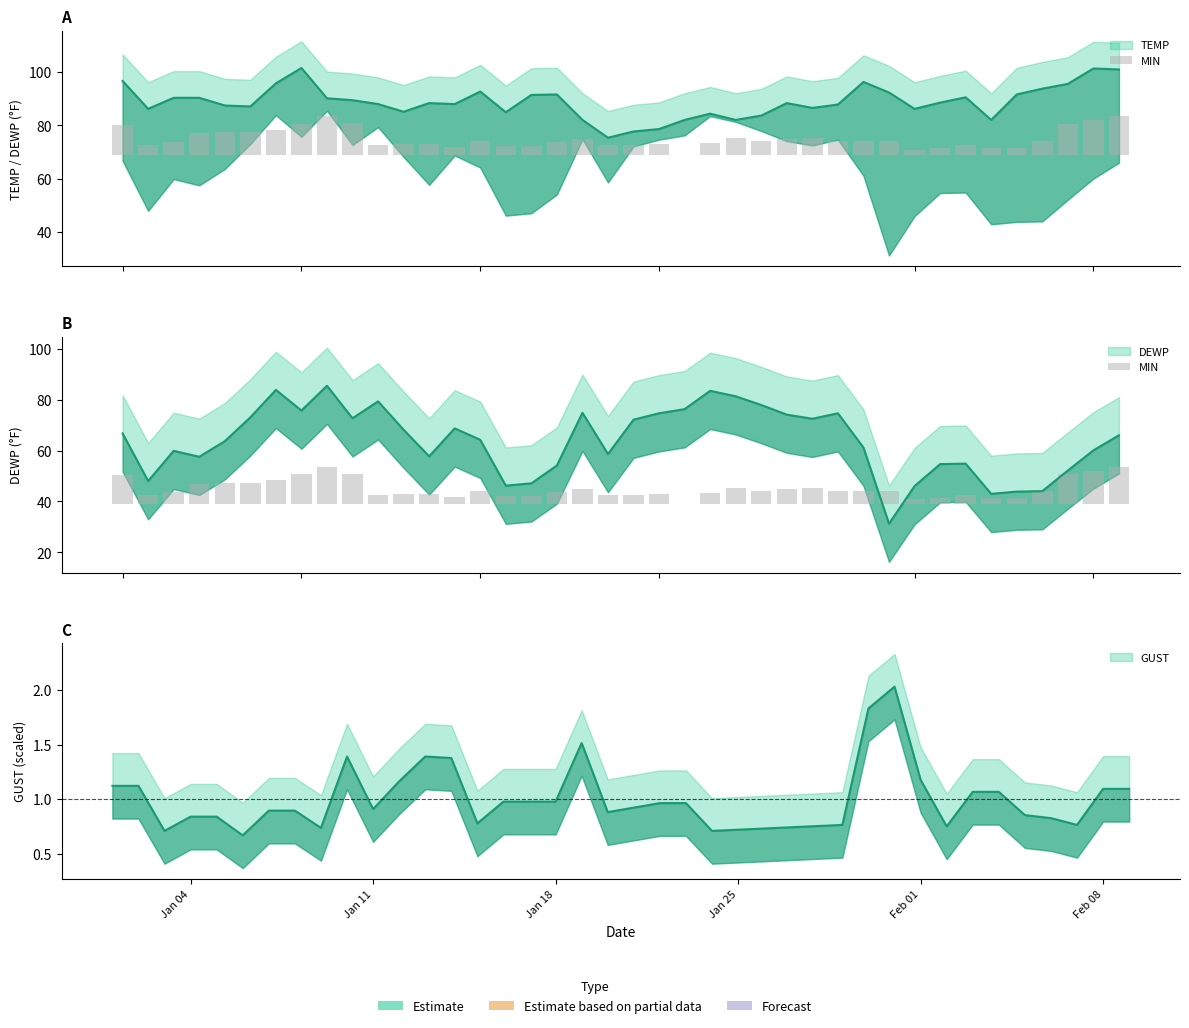

How many positive values are there?

39